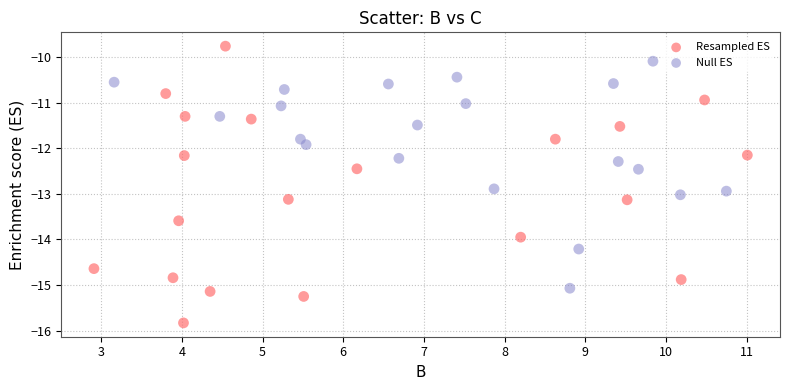

Which series has the largest Y range (max minus min)?

Resampled ES